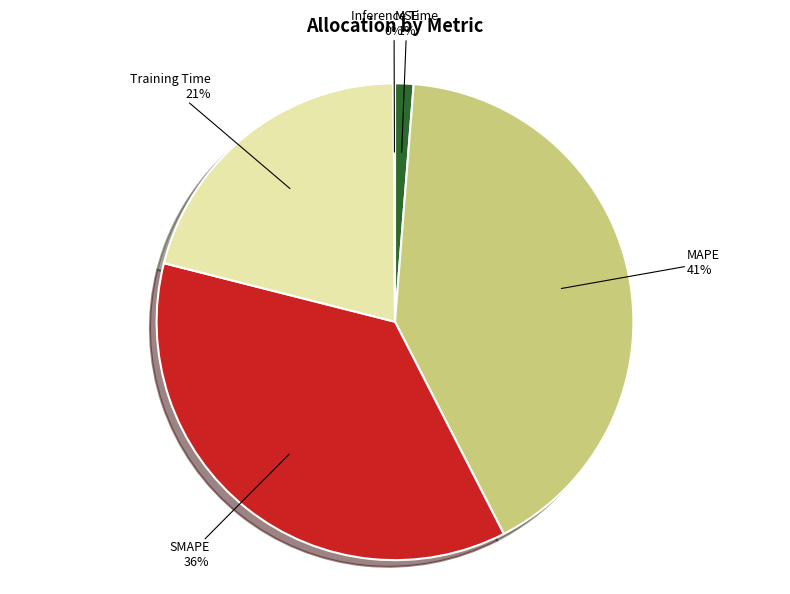

True or false: Training Time accounts for 27% of the total.

False